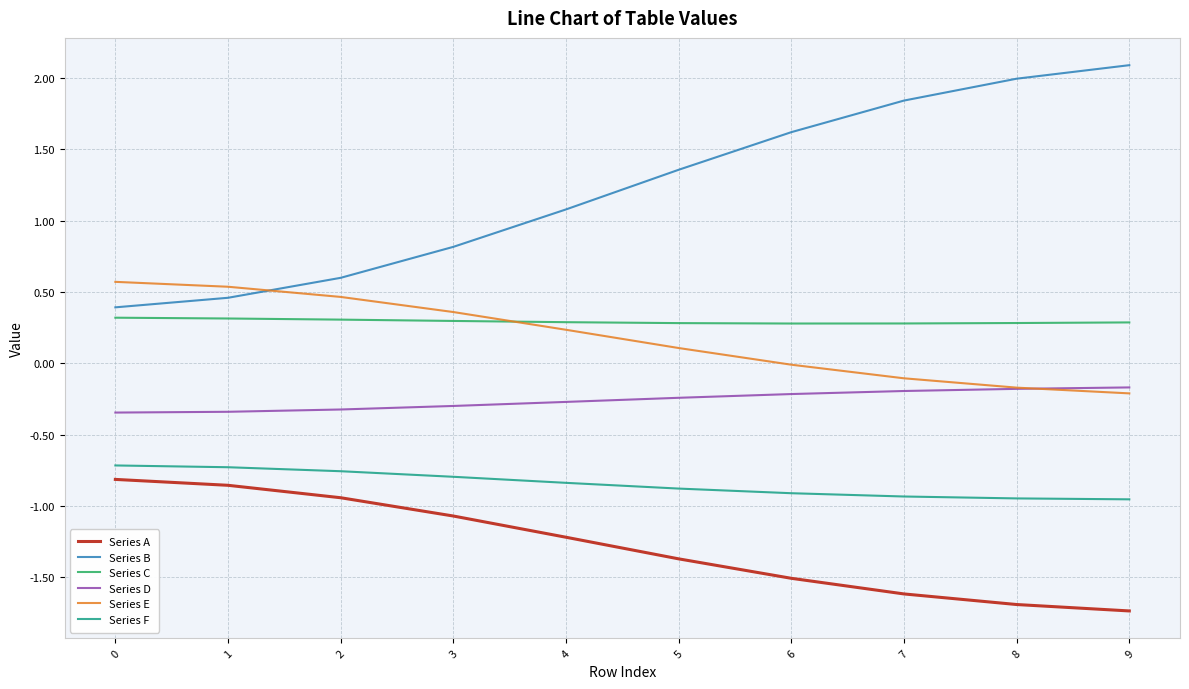

What is the difference between the second highest and minimum values in the Series A series?

0.9